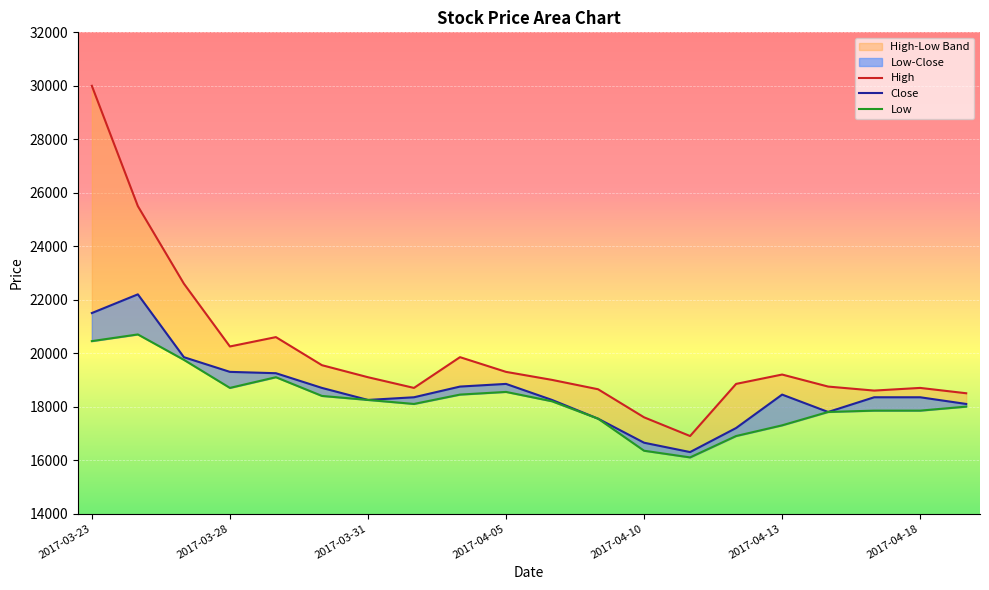

True or false: High and Low cross at least once.

False